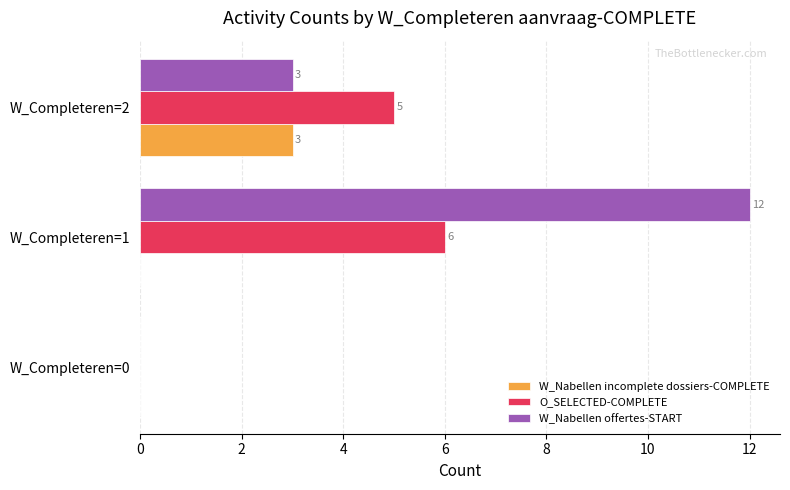

What is the sum of the W_Nabellen offertes-START values at W_Completeren=2 and W_Completeren=1?

15